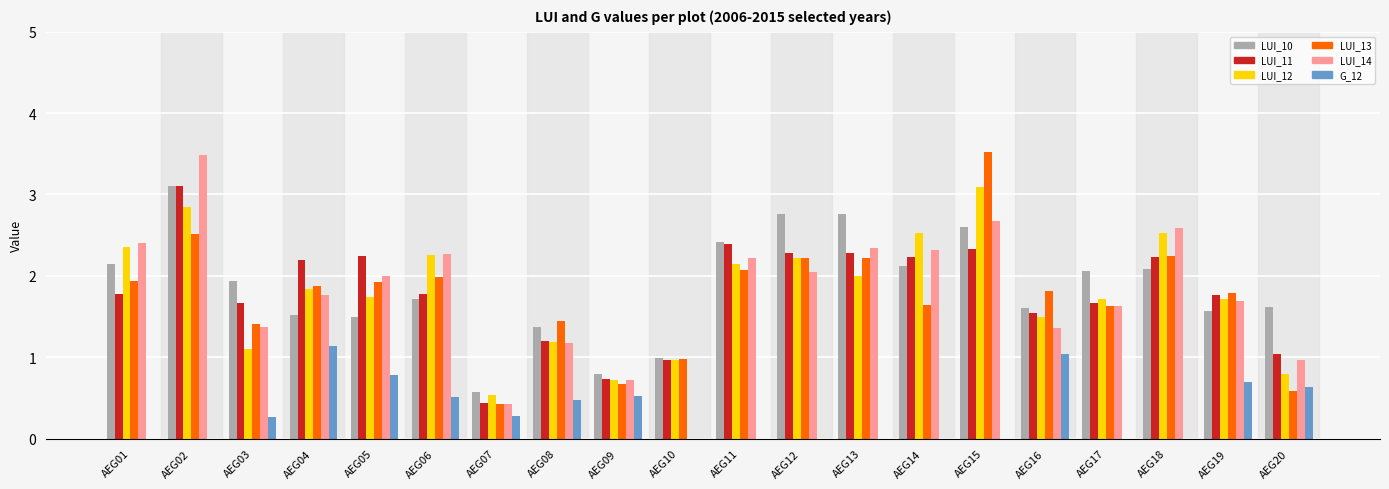

Which series has the largest total across all categories?

LUI_10